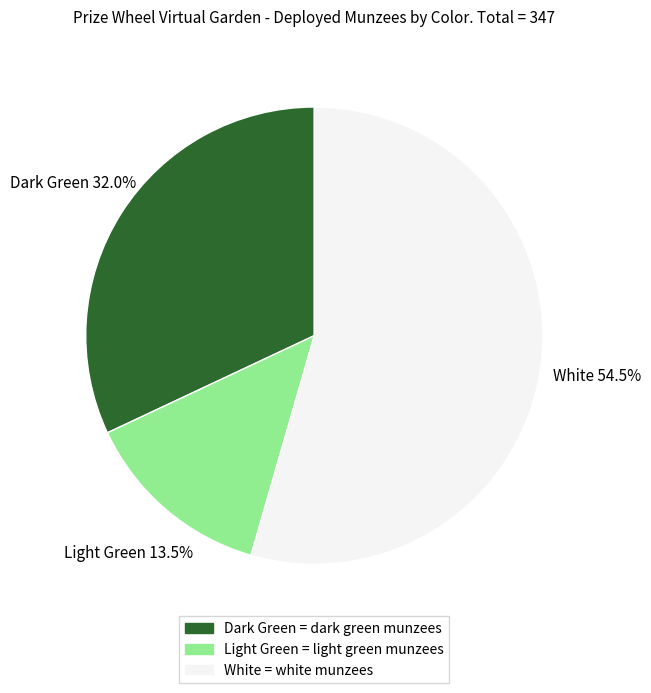

What is the majority slice?

White